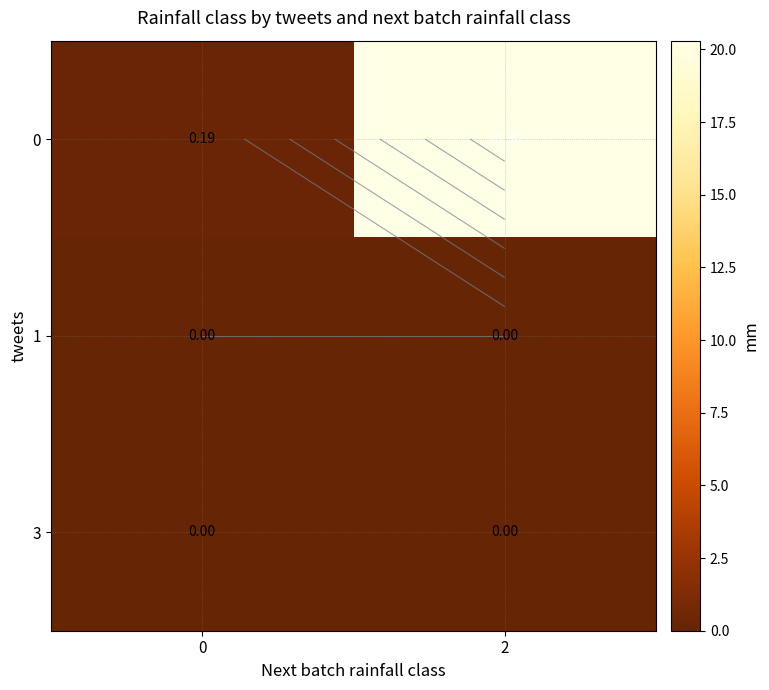

At how many categories does at least one series exceed 4?

1